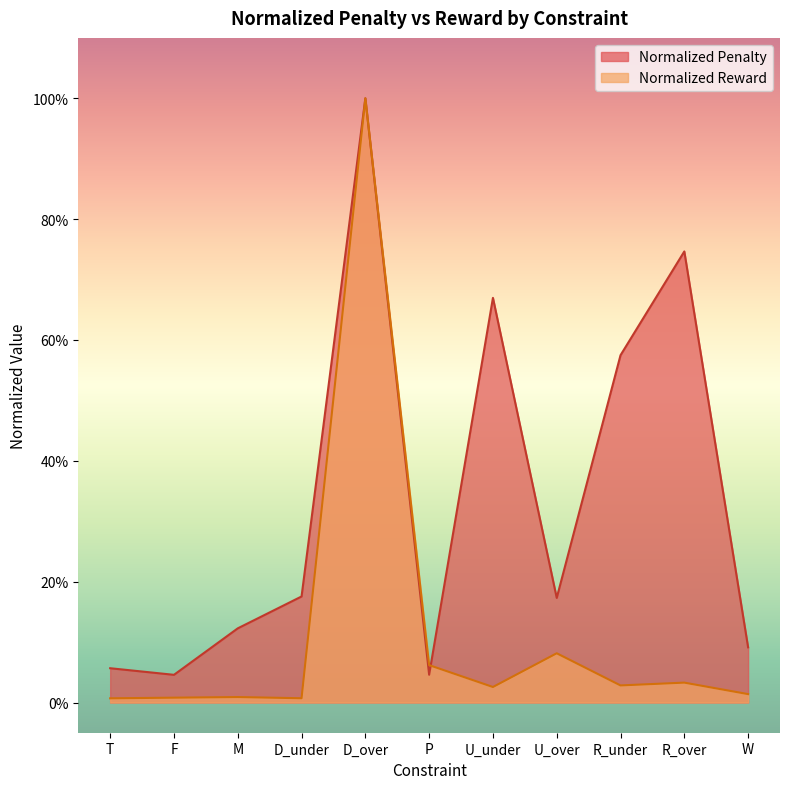

Rank the series by their maximum value, from highest to lowest.

Normalized Penalty, Normalized Reward